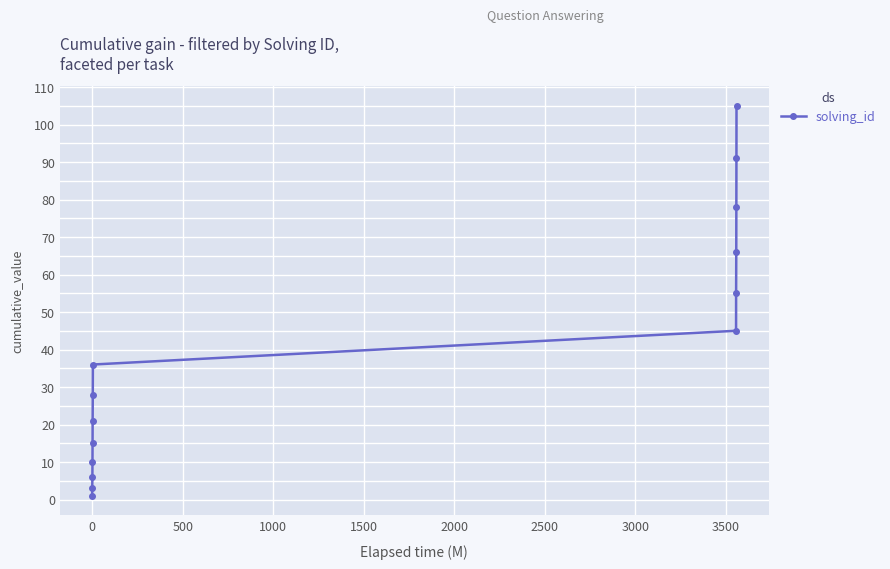

What is the average value?

40